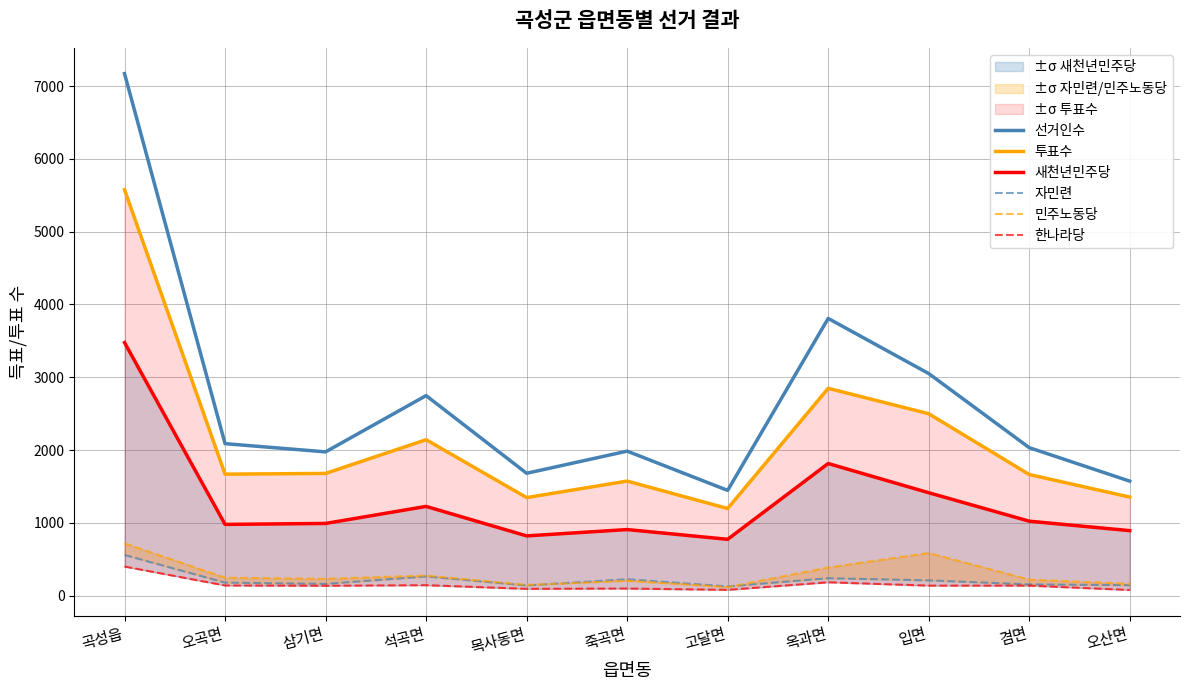

True or false: 한나라당 has more than 2 points higher than both neighbors.

True